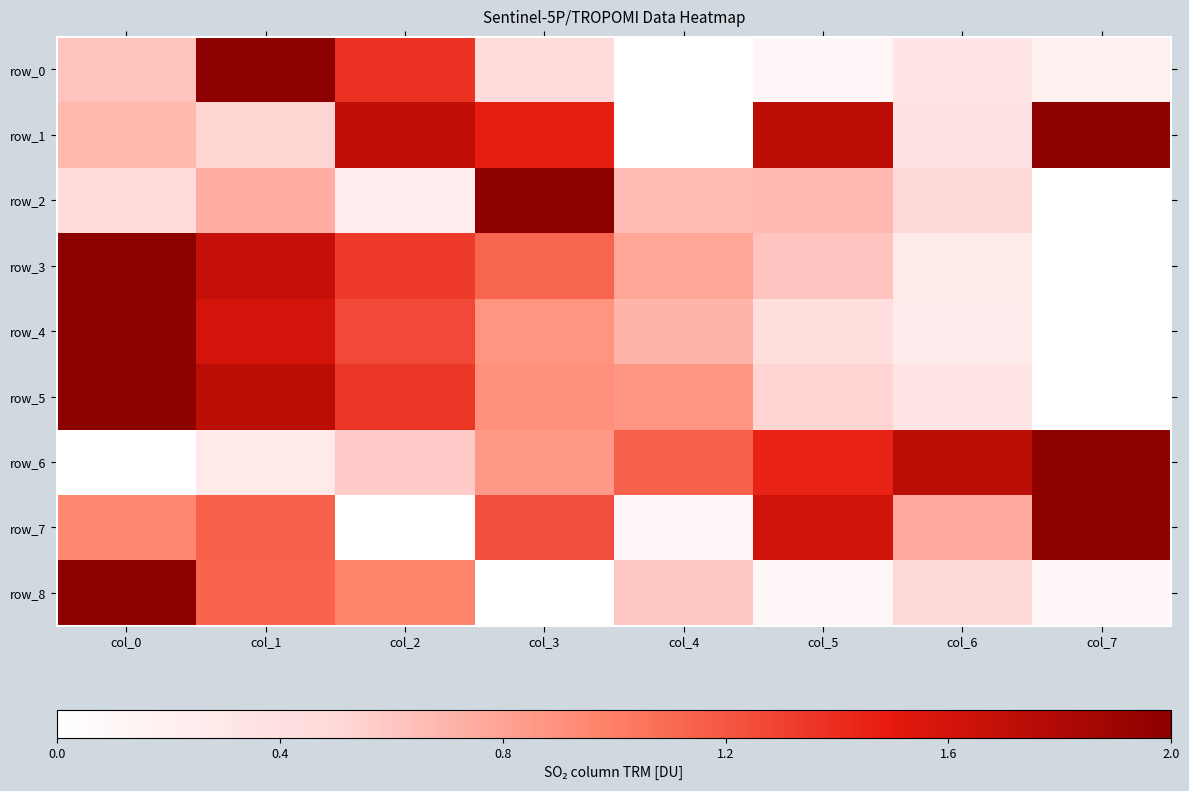

Rank the series by their maximum value, from highest to lowest.

row_0, row_1, row_2, row_3, row_4, row_5, row_6, row_7, row_8